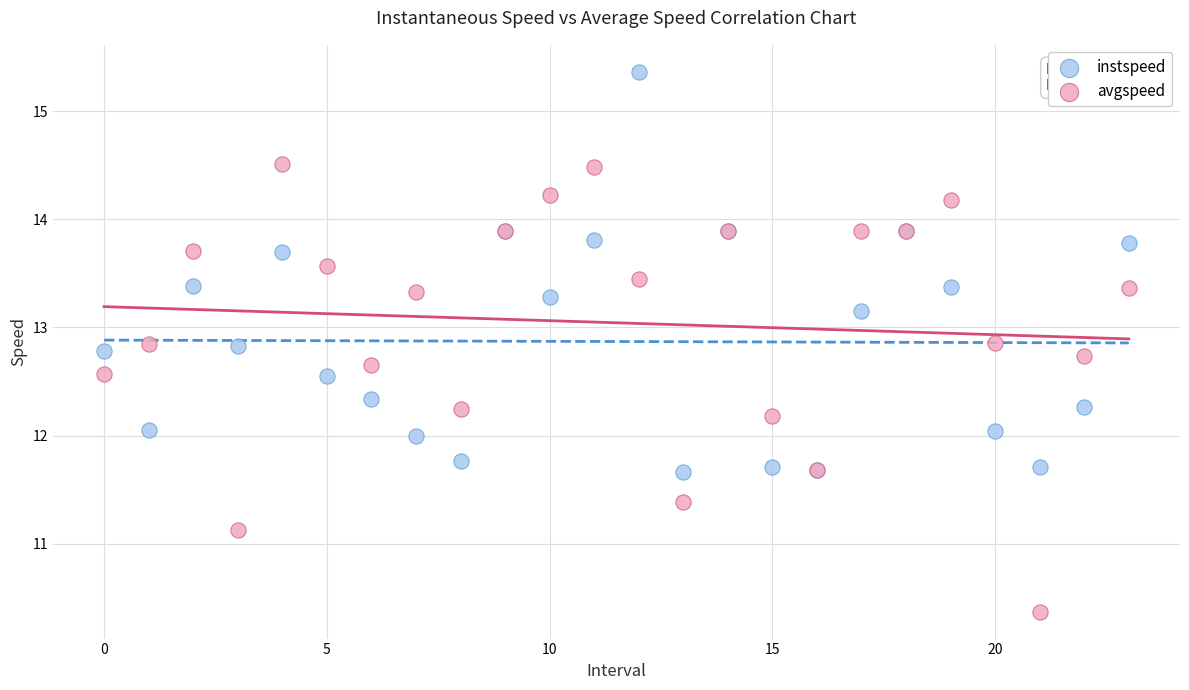

Which series has the largest Y range (max minus min)?

avgspeed